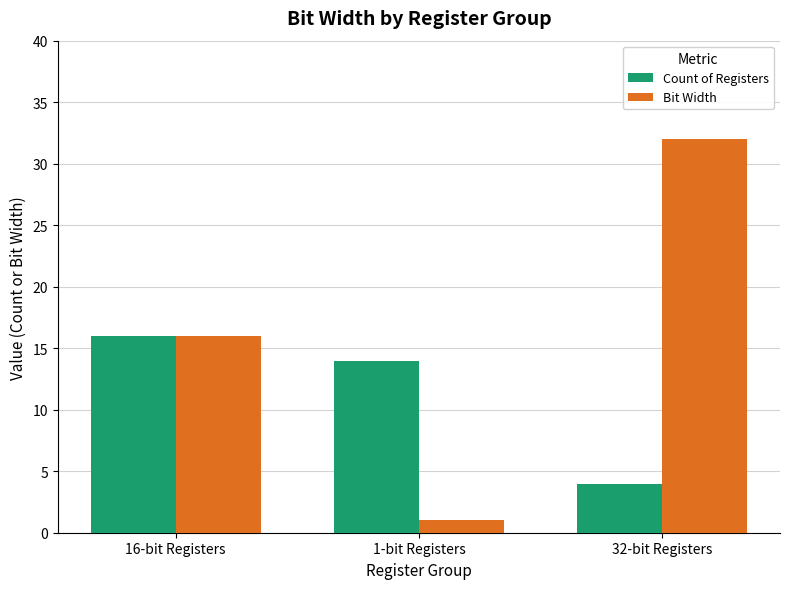

What is the approximate value of Bit Width at 16-bit Registers?

16